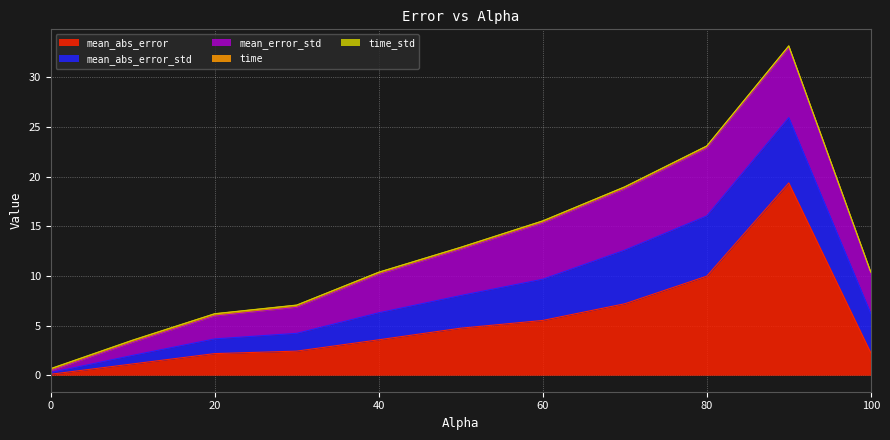

What are all the series names shown in the legend?

mean_abs_error, mean_abs_error_std, mean_error_std, time, time_std